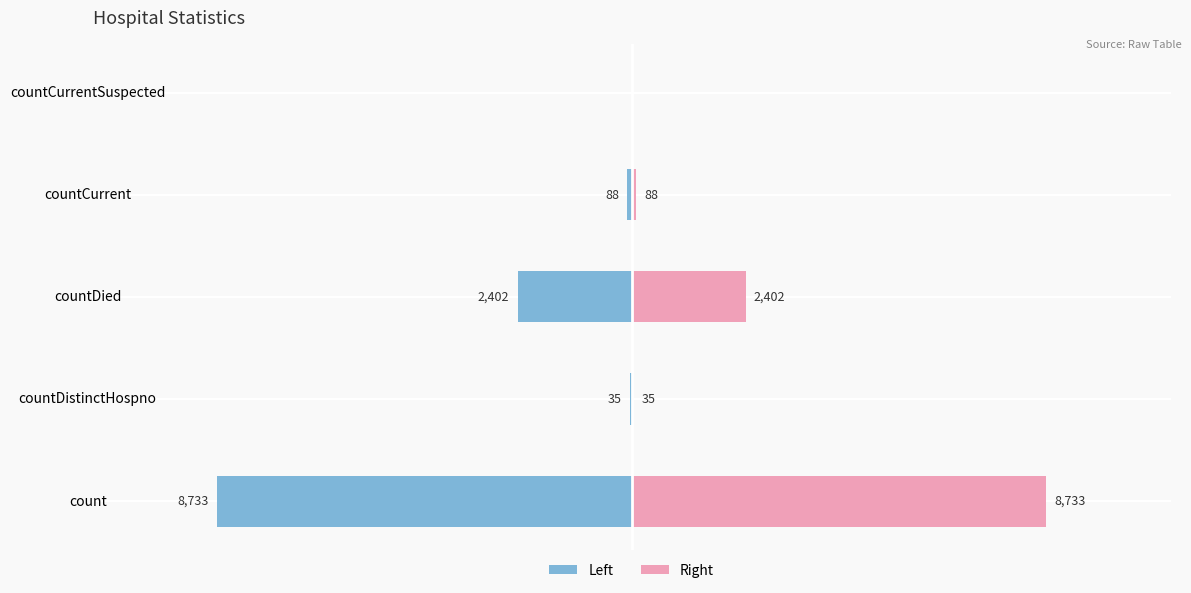

Is the value of Left at countCurrent greater than the value of Right at countDied?

No